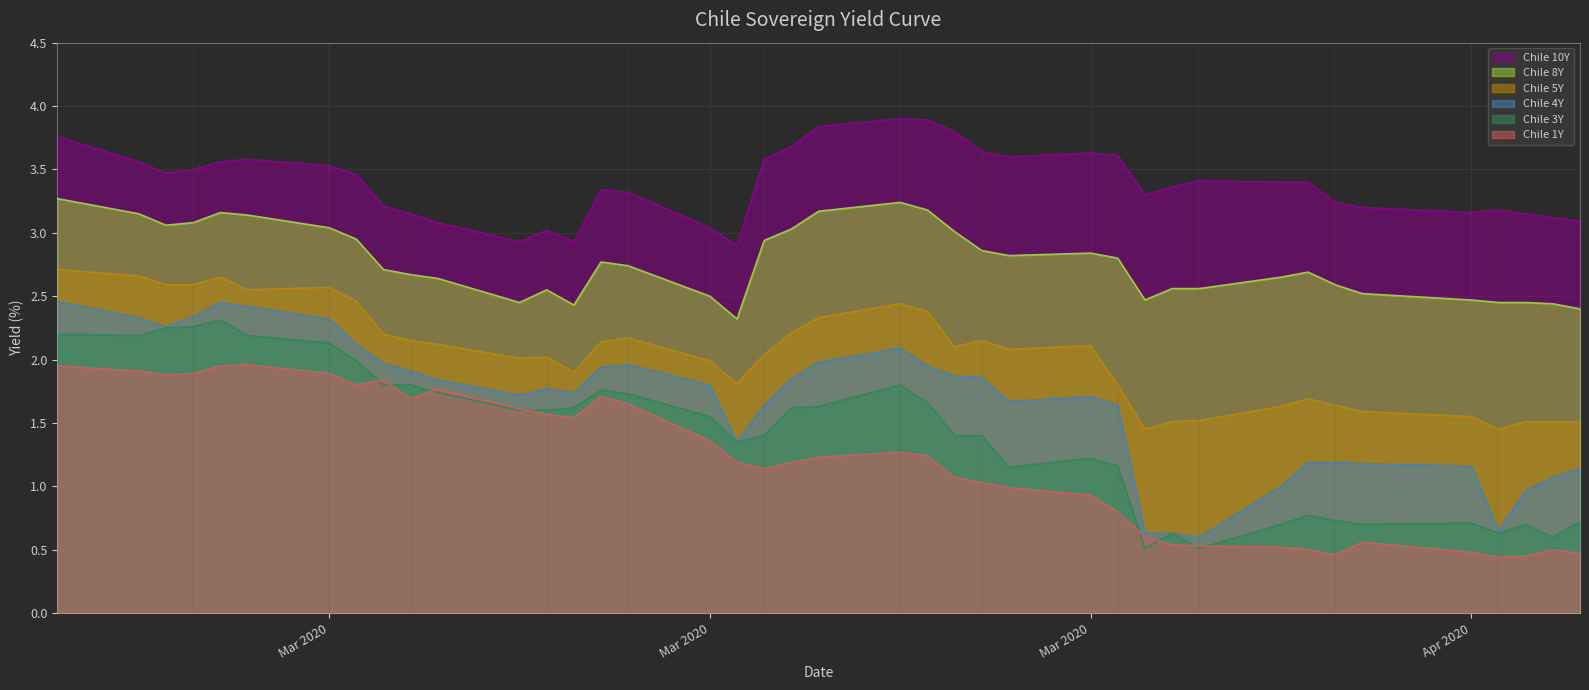

Reading right to left, extract all data points from this chart.

Chile 10Y: 3.1	3.1	3.1	3.2	3.2	3.2	3.2	3.4	3.4	3.4	3.4	3.3	3.6	3.6	3.6	3.6	3.8	3.9	3.9	3.8	3.7	3.6	2.9	3.0	3.3	3.3	2.9	3.0	2.9	3.1	3.1	3.2	3.5	3.5	3.6	3.6	3.5	3.5	3.6	3.8
Chile 8Y: 2.4	2.4	2.5	2.5	2.5	2.5	2.6	2.7	2.6	2.6	2.6	2.5	2.8	2.8	2.8	2.9	3.0	3.2	3.2	3.2	3.0	2.9	2.3	2.5	2.7	2.8	2.4	2.5	2.5	2.6	2.7	2.7	3.0	3.0	3.1	3.2	3.1	3.1	3.1	3.3
Chile 5Y: 1.5	1.5	1.5	1.4	1.6	1.6	1.6	1.7	1.6	1.5	1.5	1.4	1.8	2.1	2.1	2.1	2.1	2.4	2.4	2.3	2.2	2.0	1.8	2.0	2.2	2.1	1.9	2.0	2.0	2.1	2.1	2.2	2.5	2.6	2.5	2.6	2.6	2.6	2.7	2.7
Chile 4Y: 1.1	1.1	1.0	0.7	1.2	1.2	1.2	1.2	1.0	0.6	0.6	0.6	1.6	1.7	1.7	1.9	1.9	1.9	2.1	2.0	1.9	1.6	1.4	1.8	2.0	1.9	1.7	1.8	1.7	1.8	1.9	2.0	2.1	2.3	2.4	2.5	2.3	2.3	2.3	2.5
Chile 3Y: 0.7	0.6	0.7	0.6	0.7	0.7	0.7	0.8	0.7	0.5	0.6	0.5	1.2	1.2	1.1	1.4	1.4	1.7	1.8	1.6	1.6	1.4	1.4	1.6	1.7	1.8	1.6	1.6	1.6	1.7	1.8	1.8	2.0	2.1	2.2	2.3	2.3	2.2	2.2	2.2
Chile 1Y: 0.5	0.5	0.5	0.4	0.5	0.6	0.5	0.5	0.5	0.5	0.5	0.6	0.8	0.9	1.0	1.0	1.1	1.2	1.3	1.2	1.2	1.1	1.2	1.4	1.6	1.7	1.5	1.6	1.6	1.8	1.7	1.8	1.8	1.9	2.0	1.9	1.9	1.9	1.9	1.9